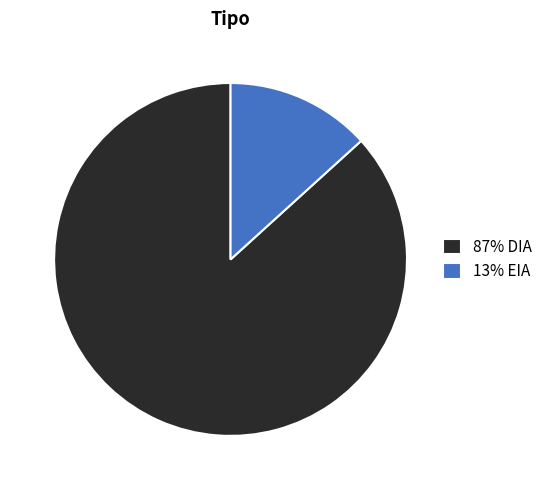

Is there a majority slice in this chart?

Yes